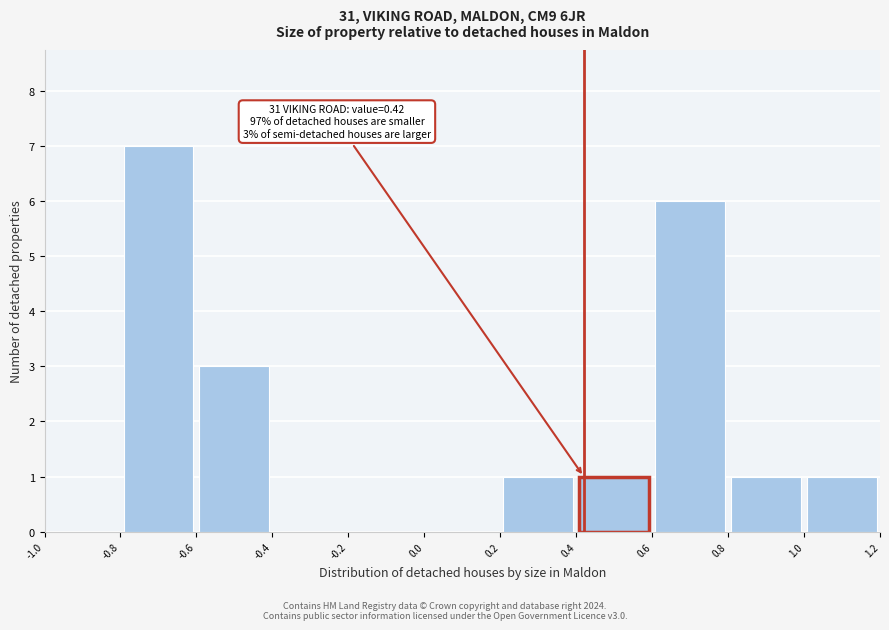

Over which range of the x-axis is the bar tallest?

-0.8 to -0.6